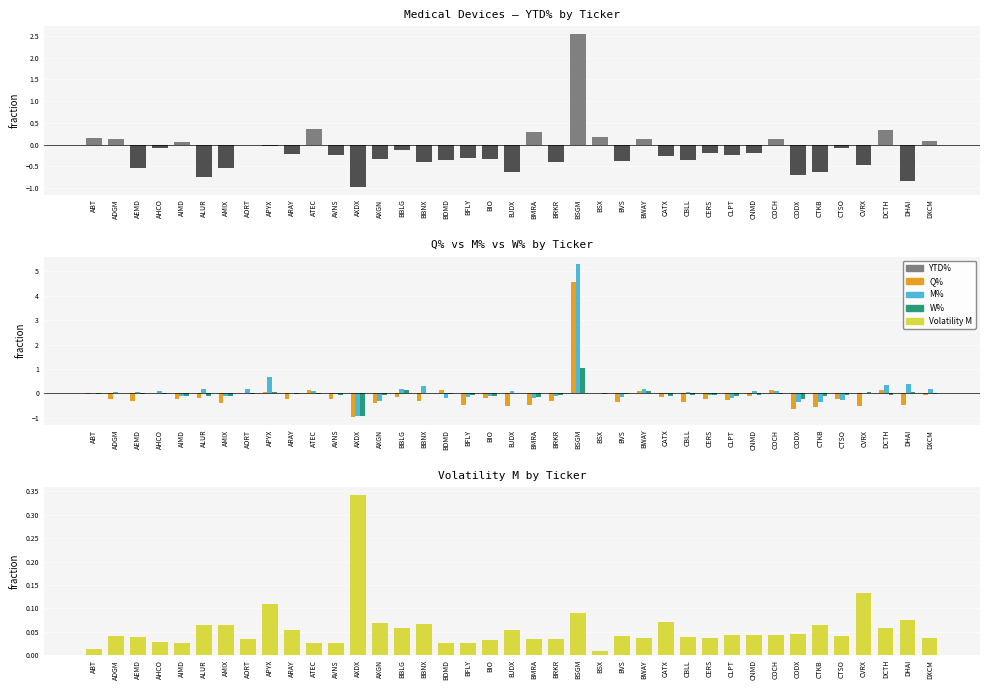

How many data points does each series have?

39